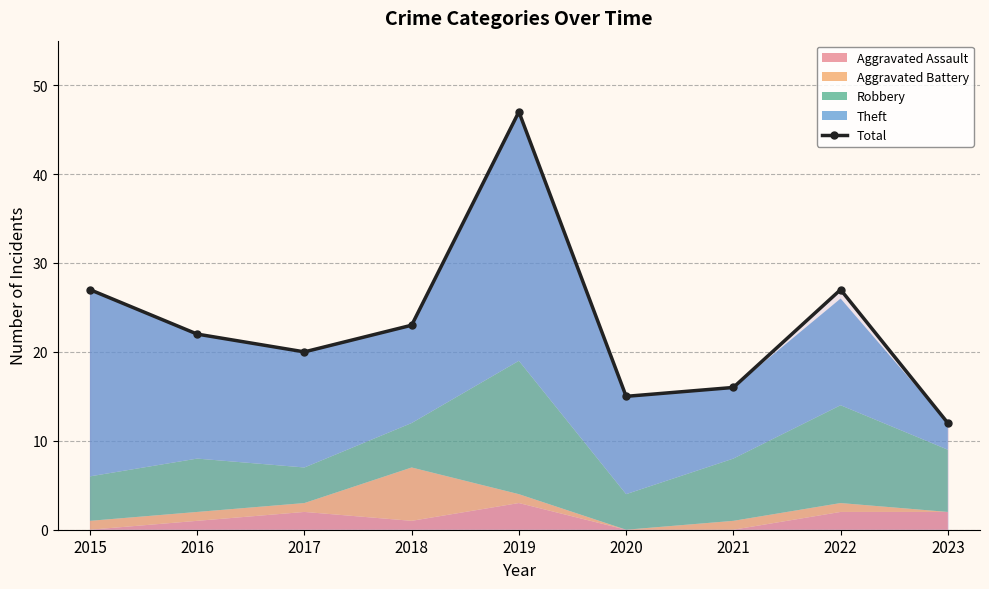

What is the difference between the maximum and minimum values?

35